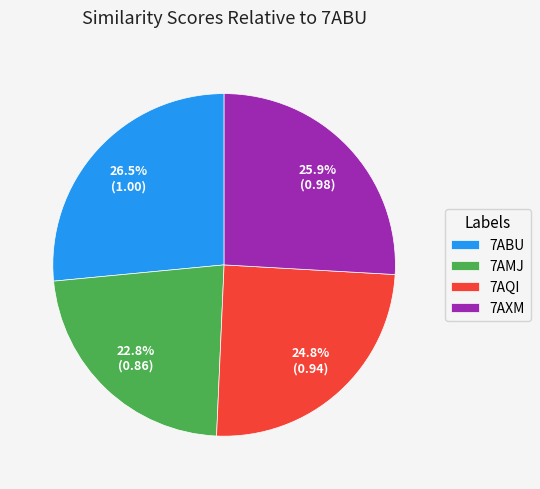

Which has a higher value, 7AXM or 7AMJ?

7AXM